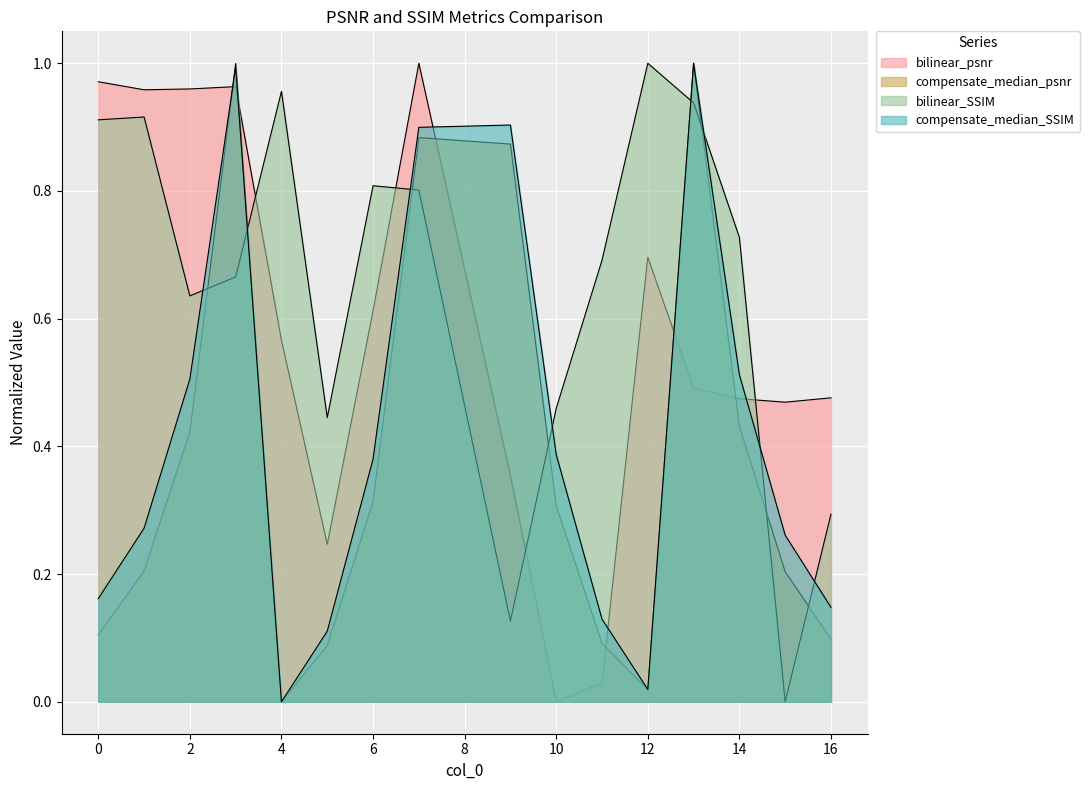

Where is bilinear_SSIM nearest to the value 0?

15